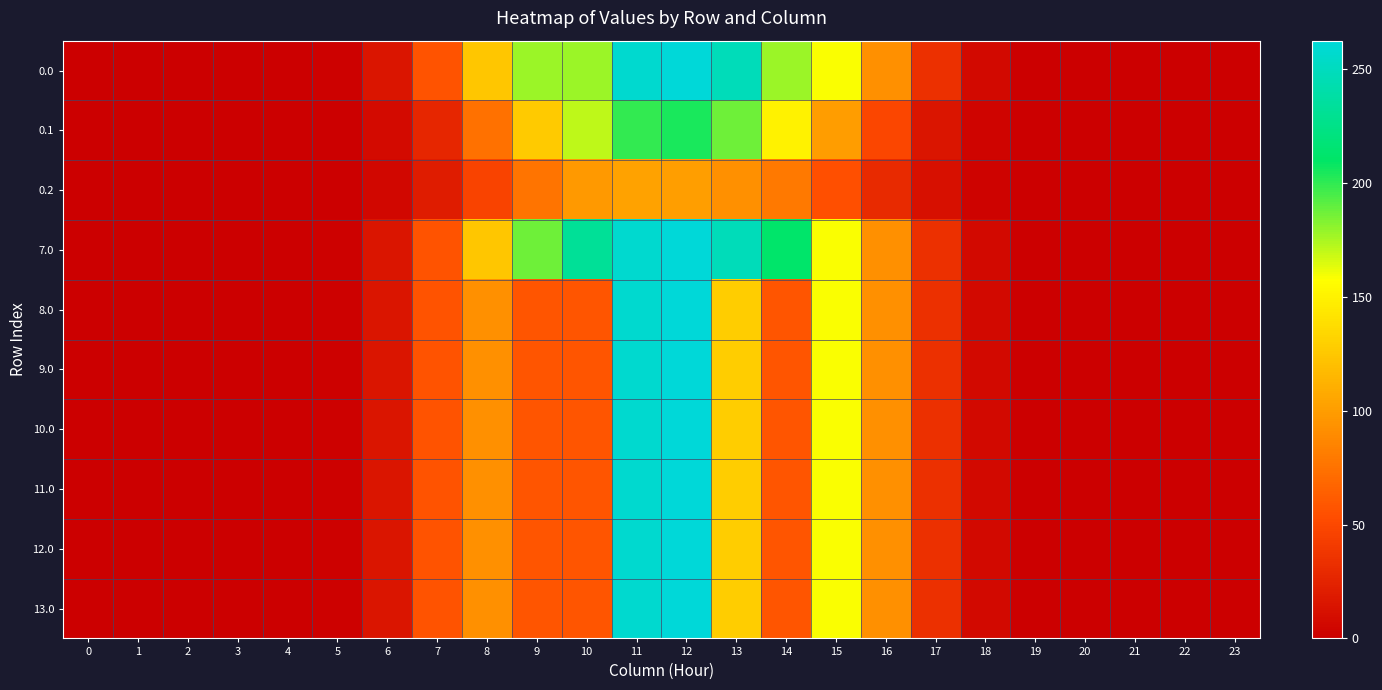

Which series has the largest total across all categories?

7.0